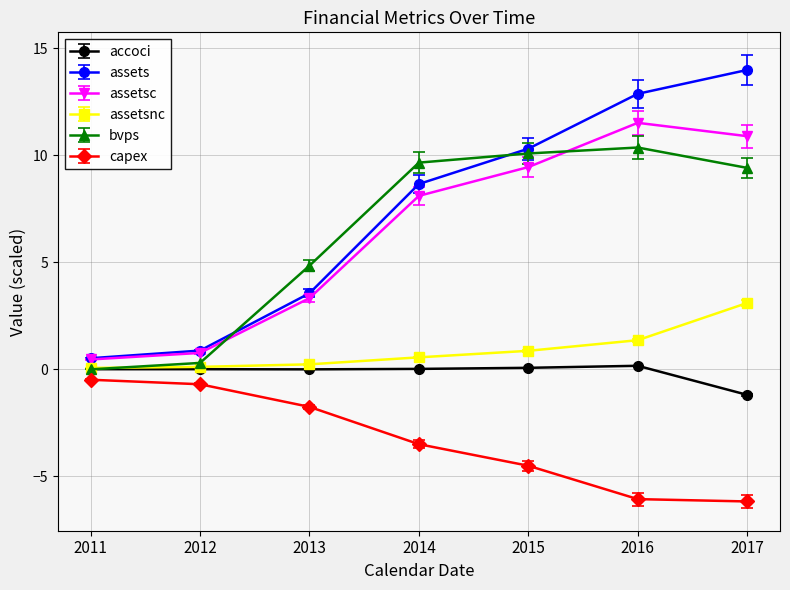

Count the number of data series in this chart.

6